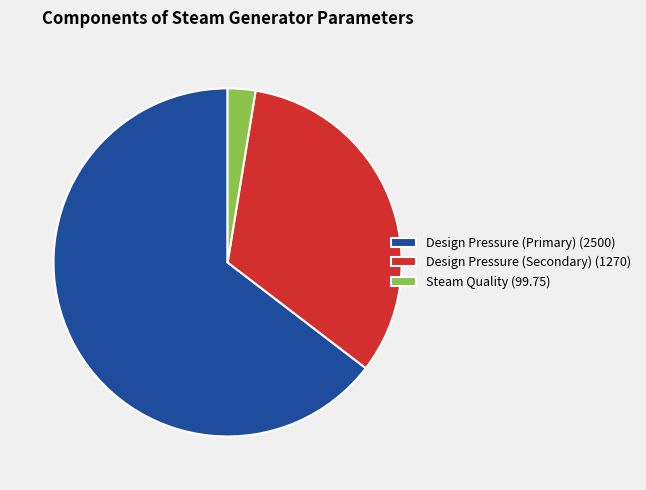

Which slice is the largest?

Design Pressure (Primary)